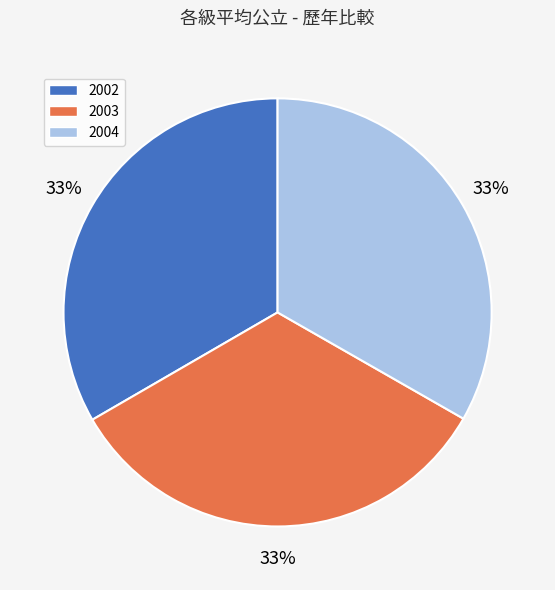

Combined, do 2004 and 2003 account for over 50%?

Yes